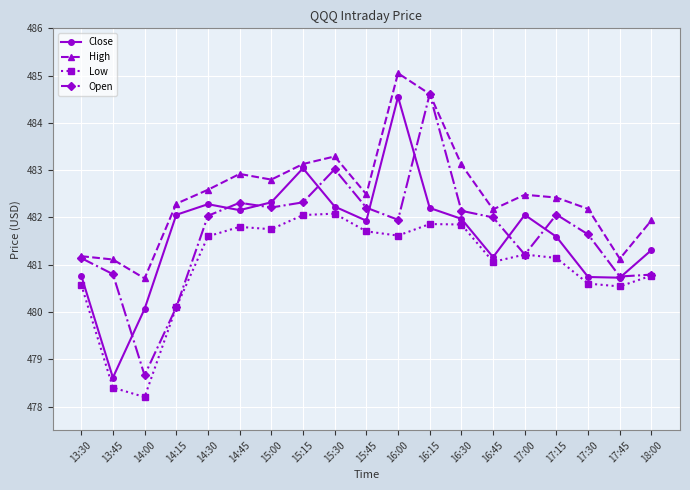

The value of High at 16:45 is 331.3. True or false?

False